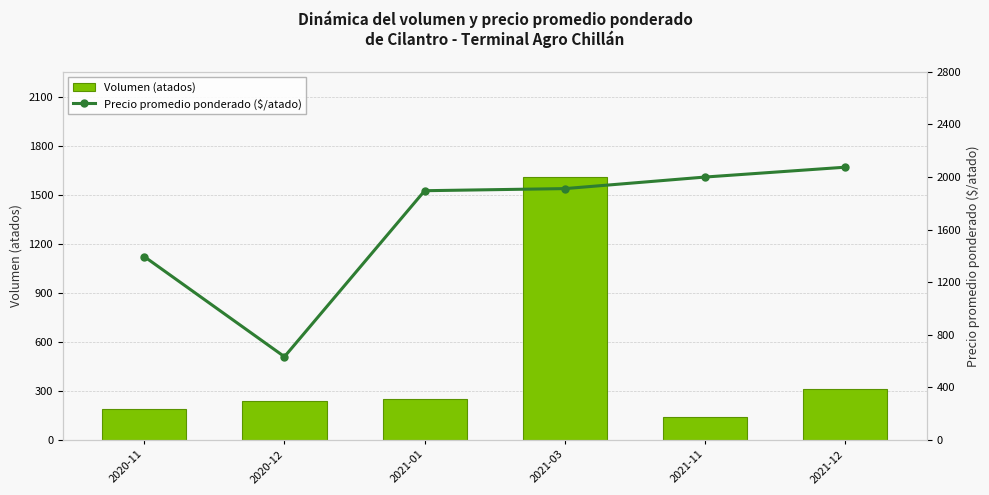

Rank the series at 2021-01 from lowest to highest value.

Volumen (atados), Precio promedio ponderado ($/atado)